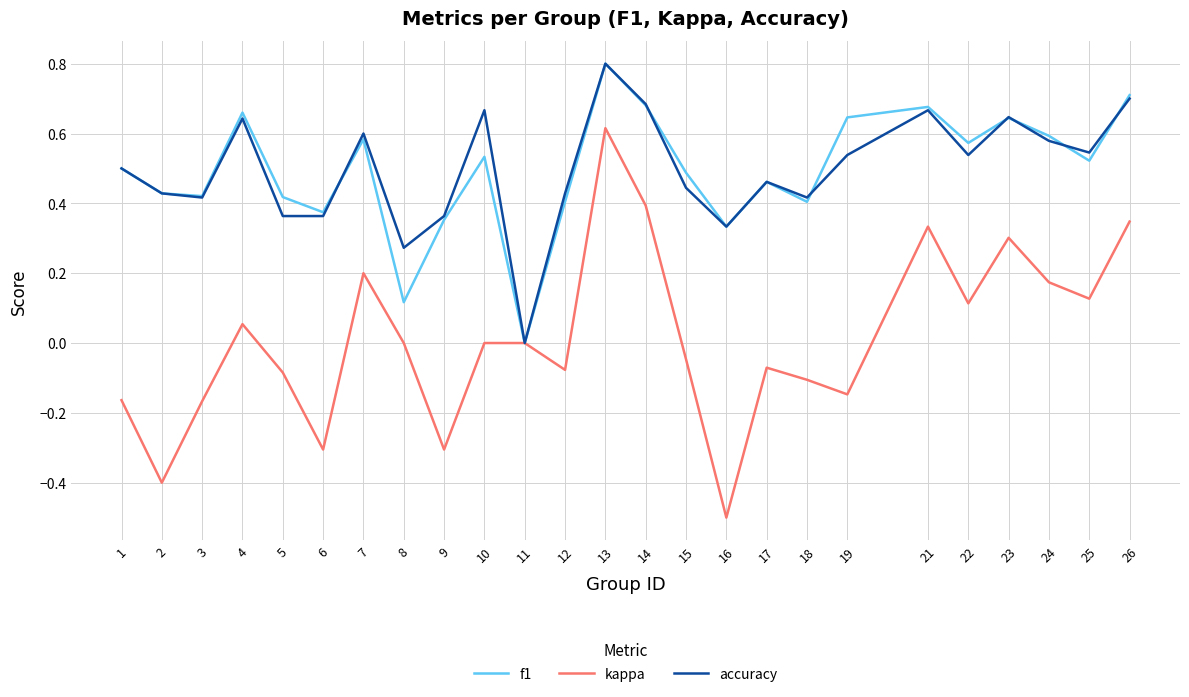

How many categories are shown in the chart?

25